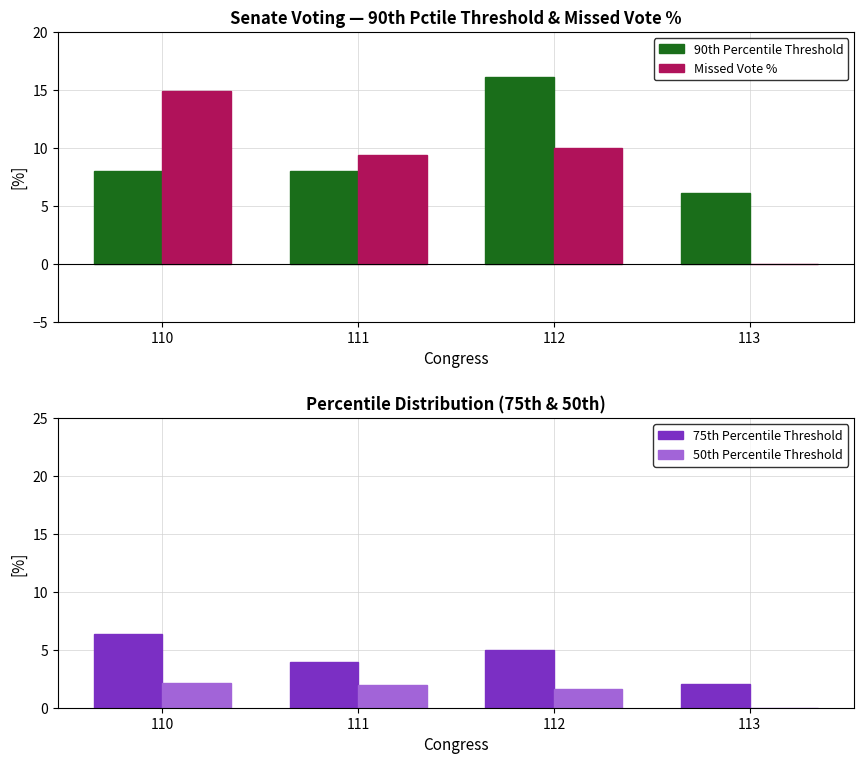

What value does the Missed Vote % series have at 110?

14.9